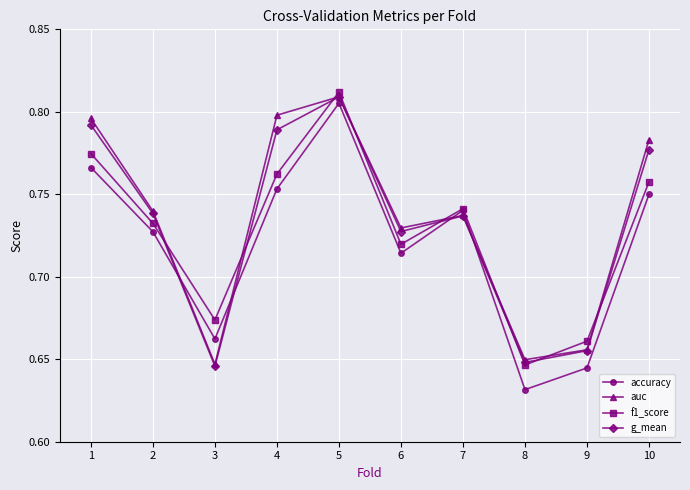

At how many categories does at least one series exceed 0?

10